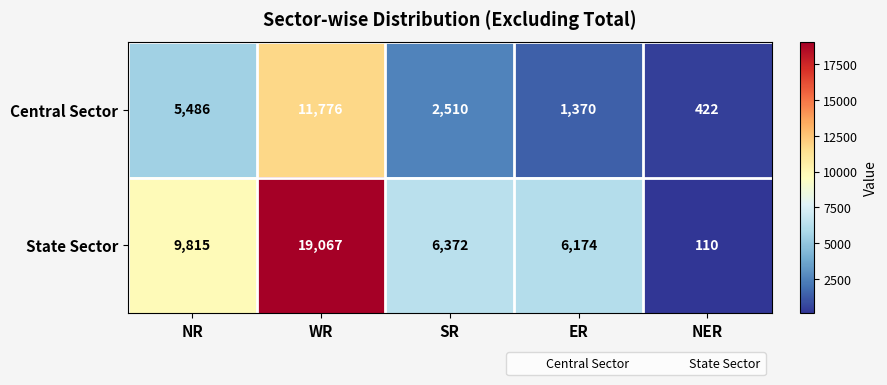

The State Sector series shows 14484 at NR. True or false?

False